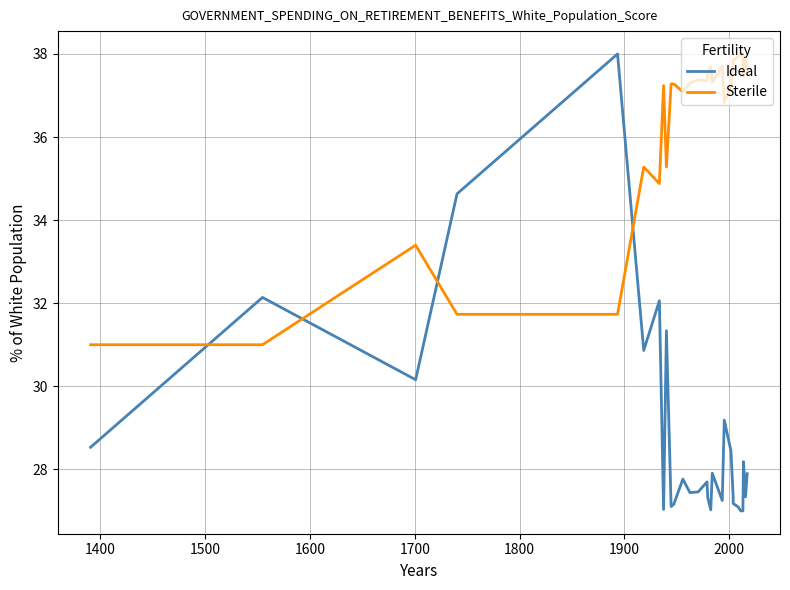

What is the difference between the maximum and minimum values in the Ideal series?

11.0